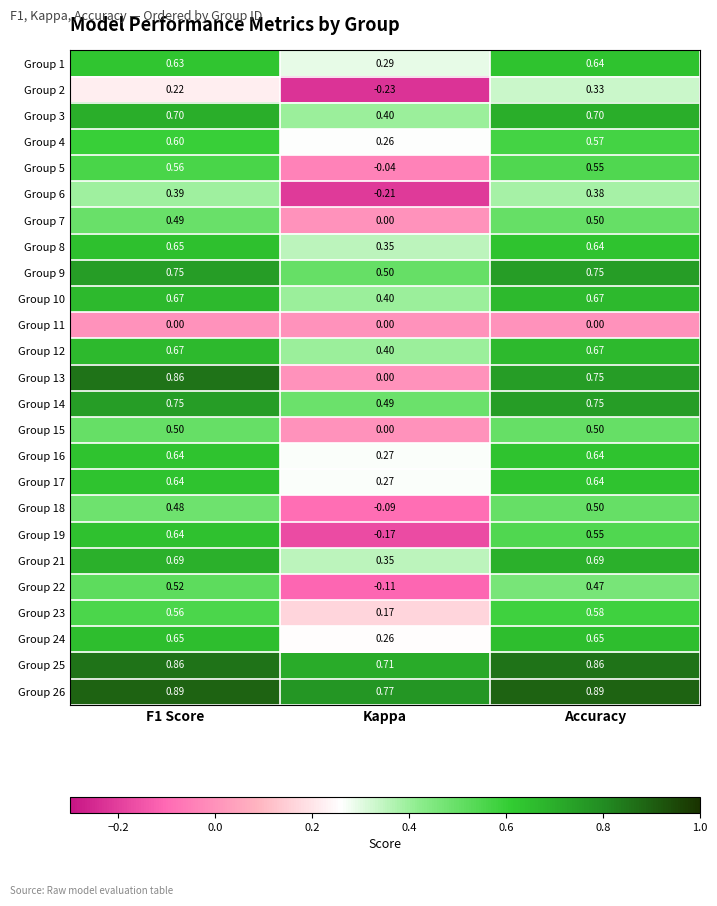

At which category is the sum across all series the highest?

F1 Score